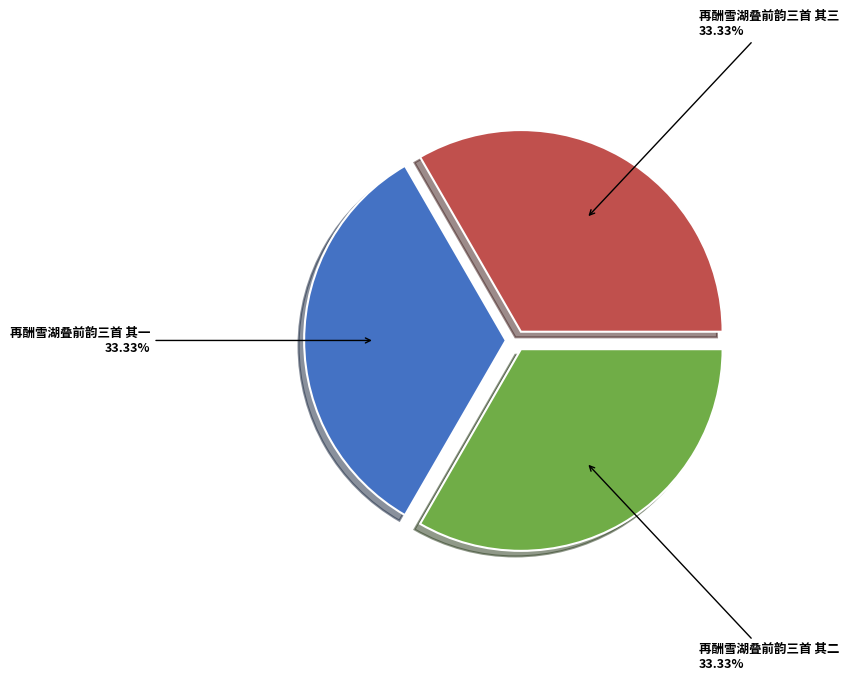

Does any single category account for the majority?

No